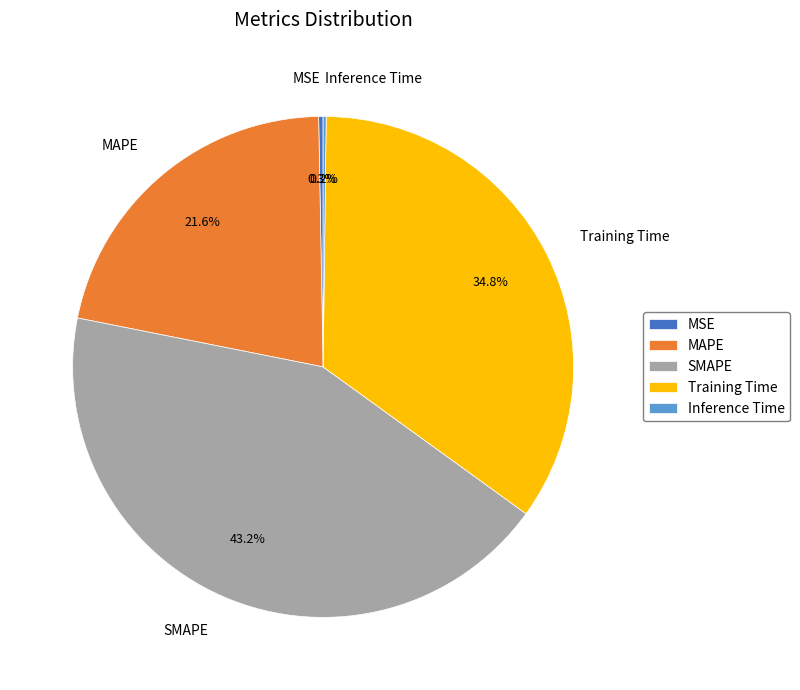

To the nearest percent, what is the difference between the largest and smallest slice percentages?

43%